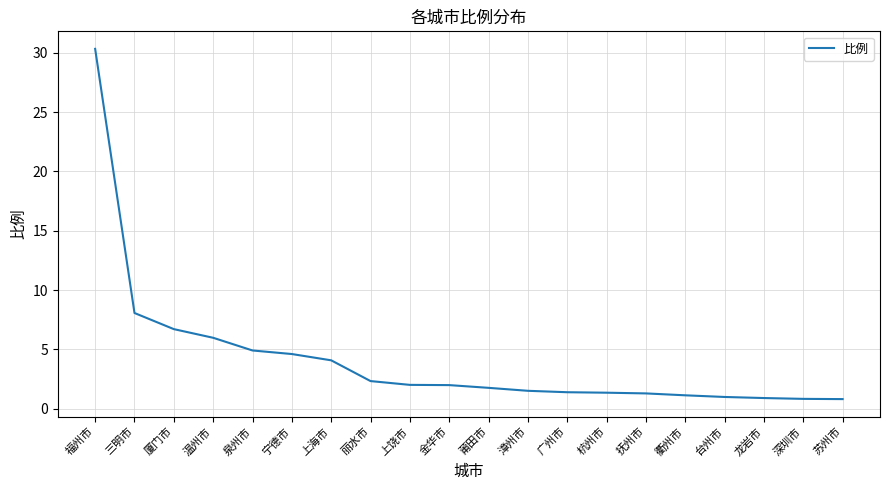

What is the approximate value at 厦门市?

6.7